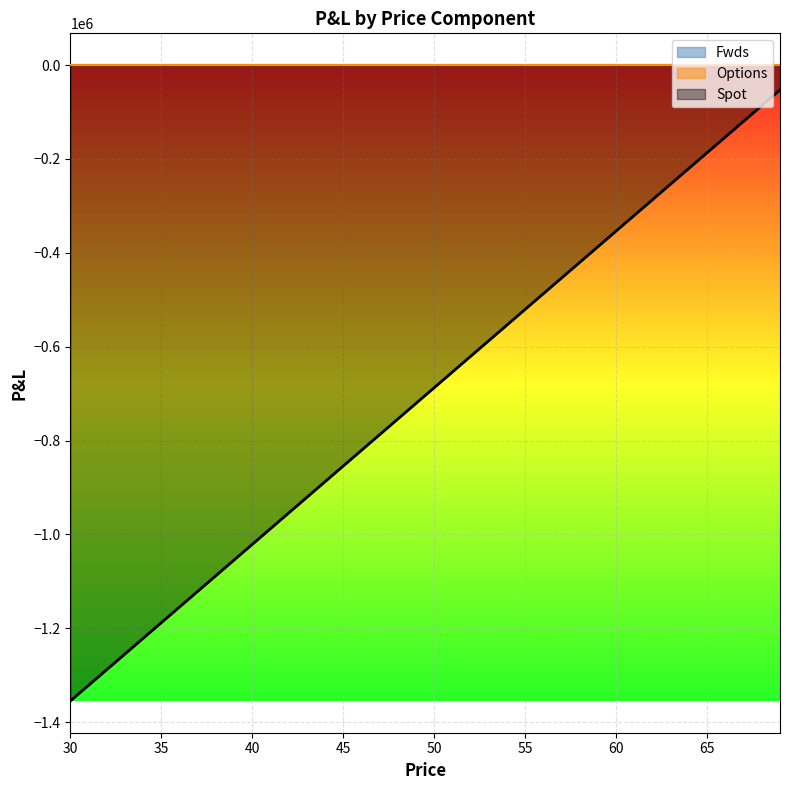

What is the total value across all series at 49?

-720538.5